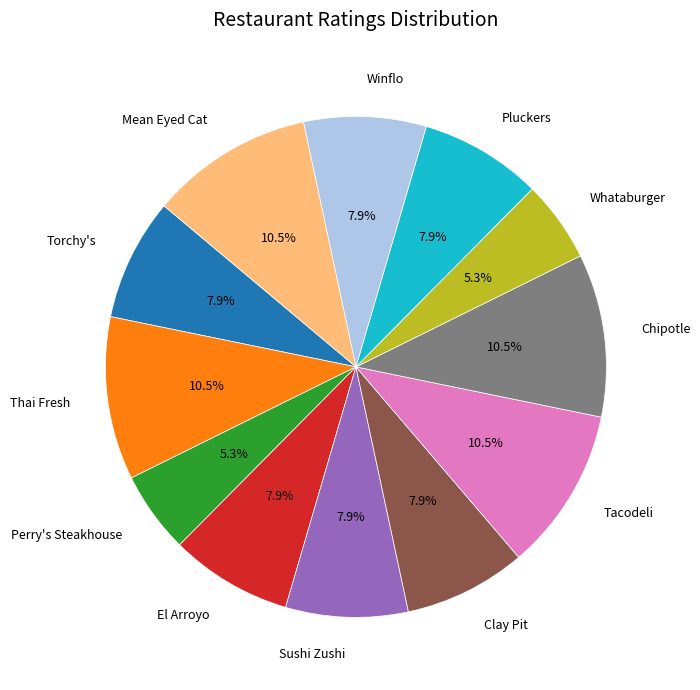

To the nearest percent, what is the difference between the largest and smallest slice percentages?

5%